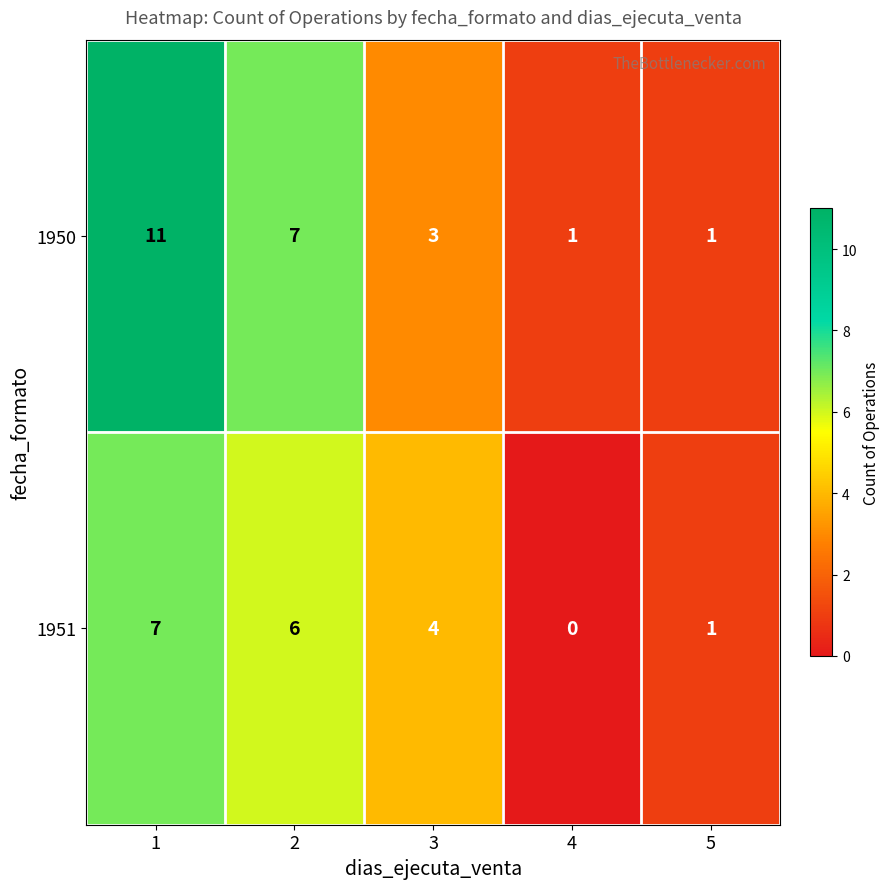

How many series are shown in this chart?

2